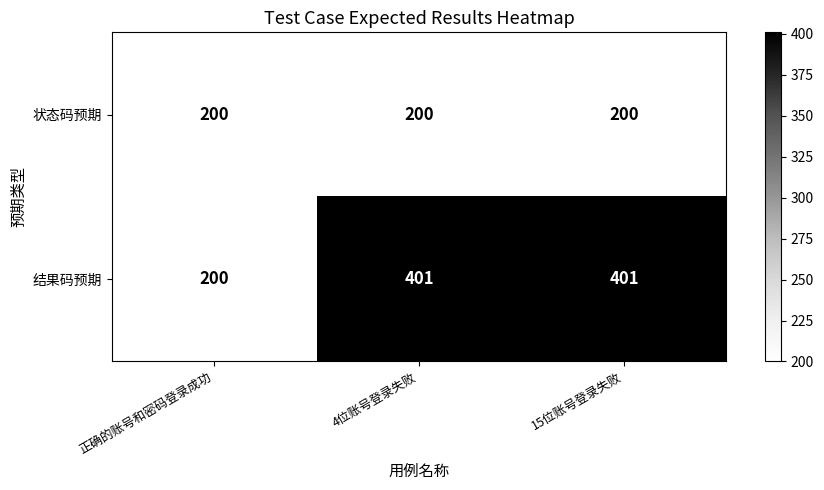

How many data points in 结果码预期 are less than 401?

1